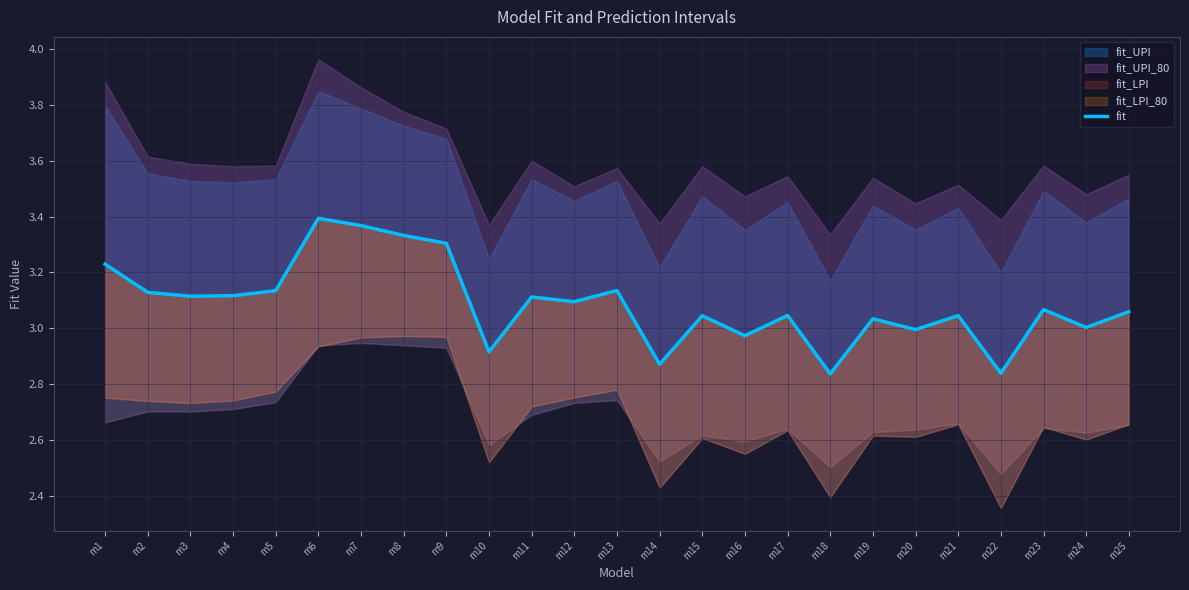

What is the sum of all values?

77.2